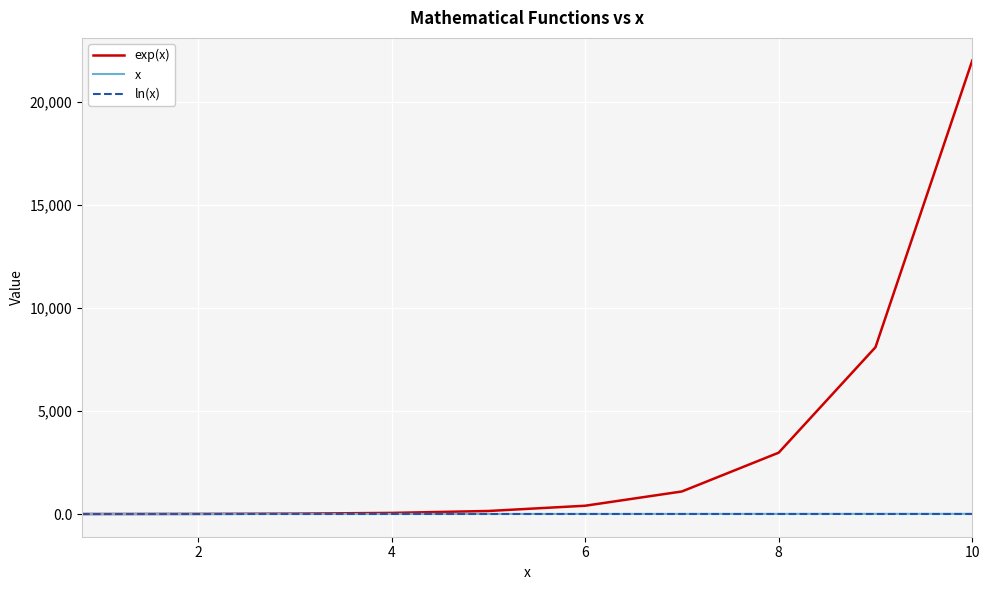

What is the average value of the ln(x) series?

1.4